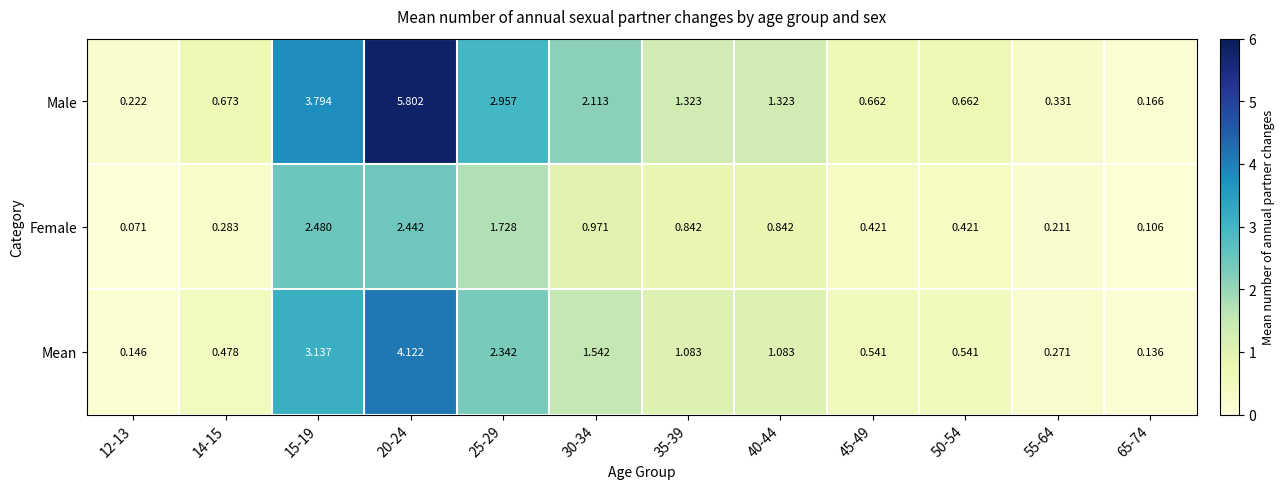

Which series has the widest spread of values?

Male